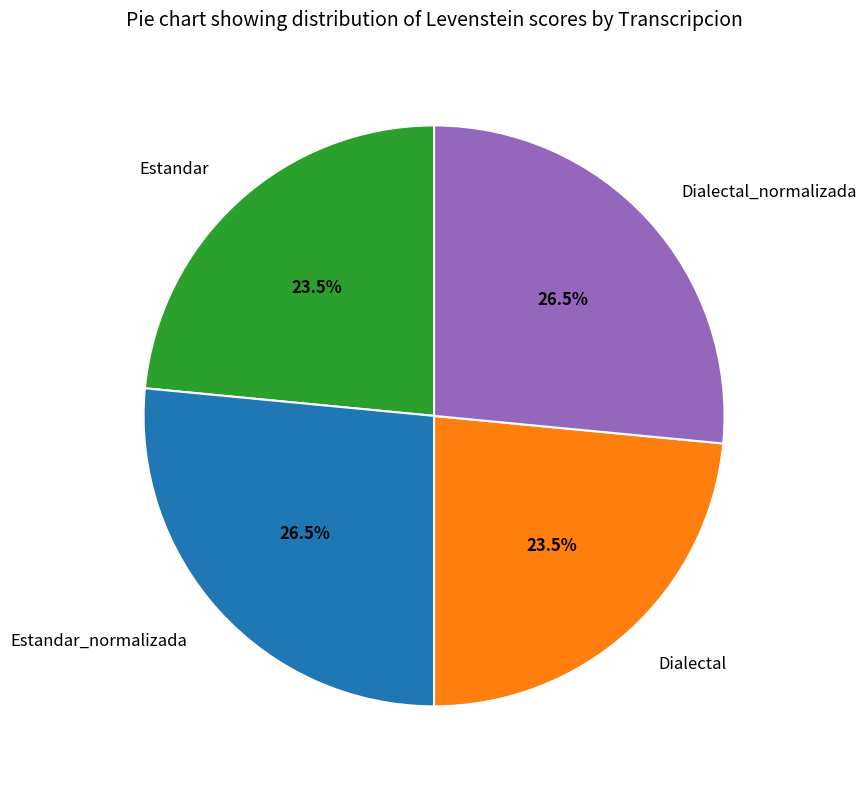

True or false: Dialectal accounts for 16% of the total.

False